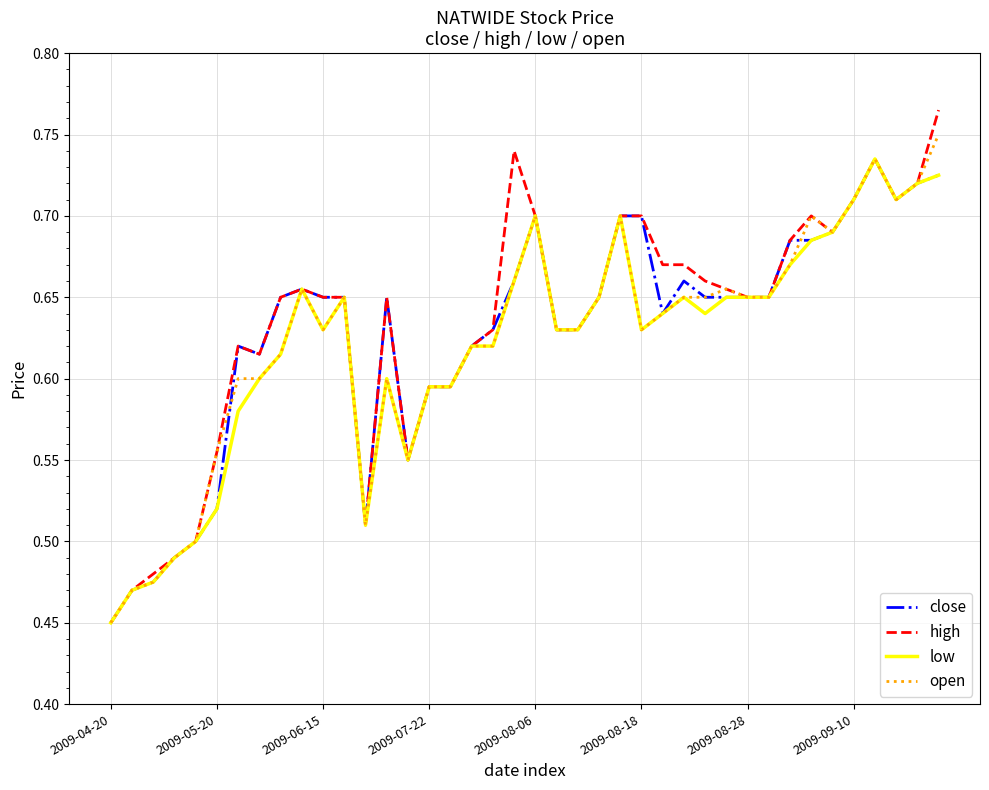

List the series in order of their overall mean, highest first.

high, close, open, low